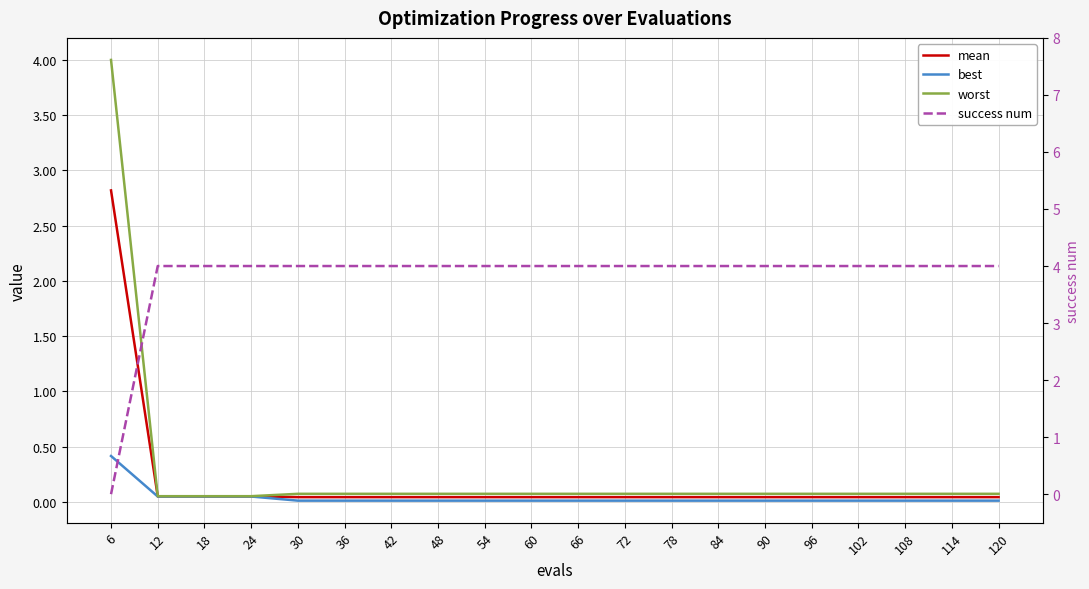

Does the chart have visible grid lines?

Yes